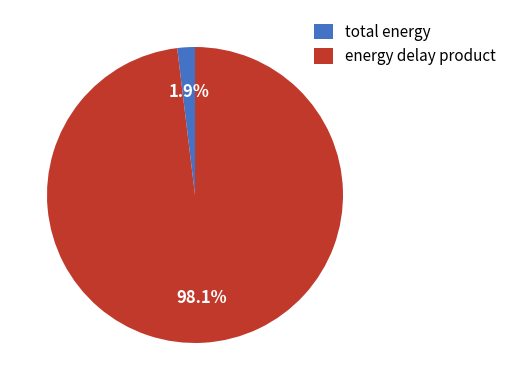

Combined, what portion of the pie is total energy and energy delay product?

100.0%